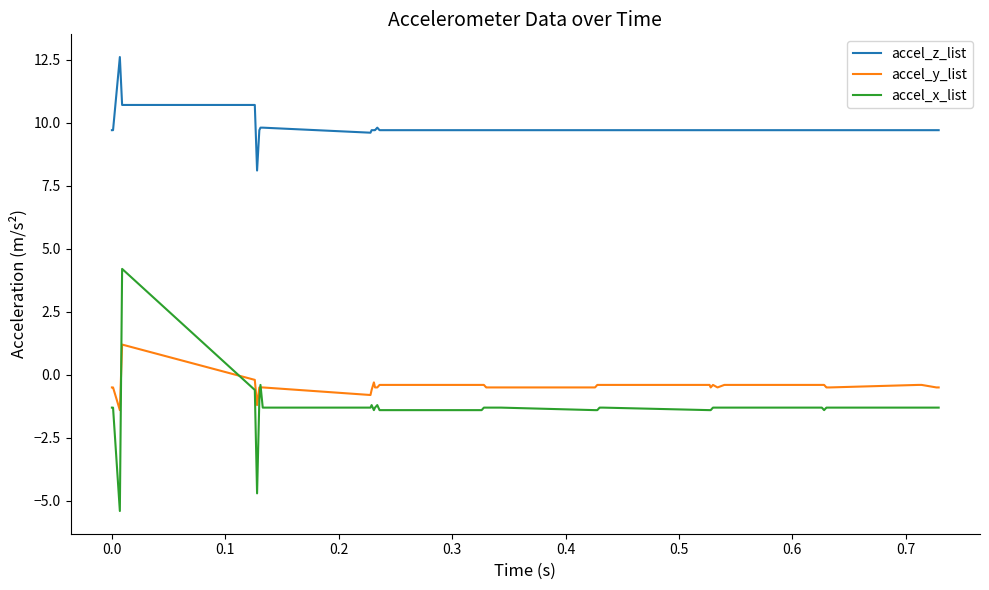

Which series has the largest range (max minus min)?

accel_x_list